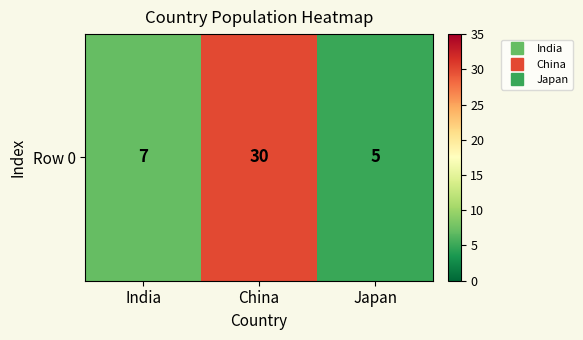

The value at China is 51. True or false?

False